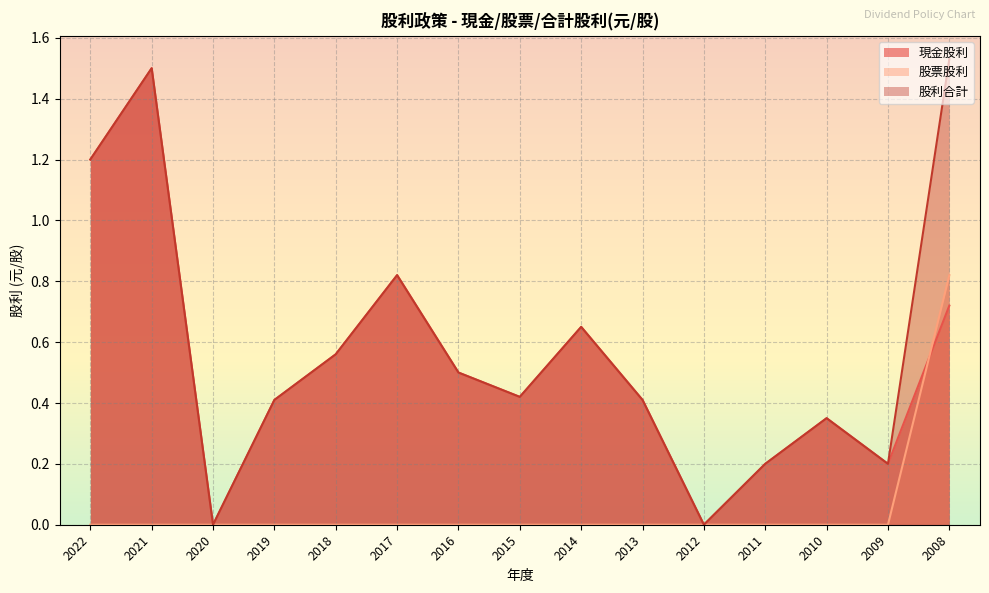

What is the average value of the 股利合計 series?

0.6